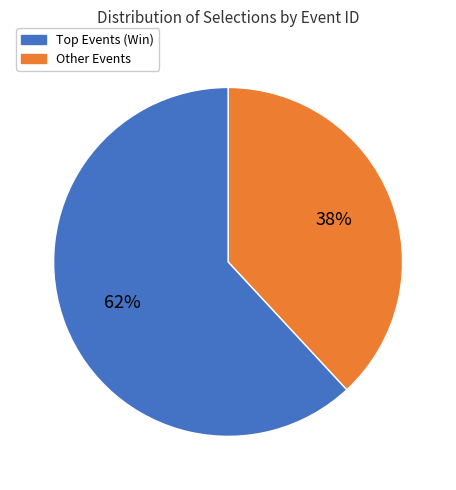

Is there a majority slice in this chart?

Yes